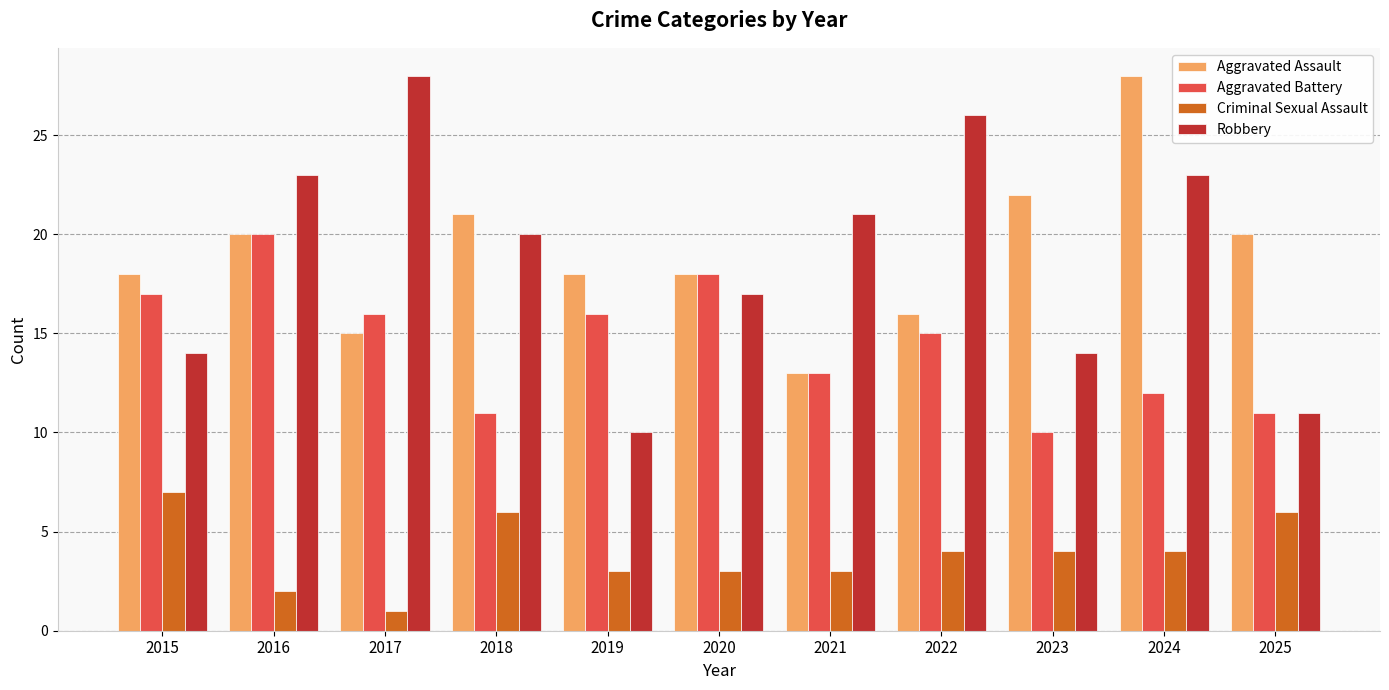

Read the Aggravated Assault value at 2020.

18